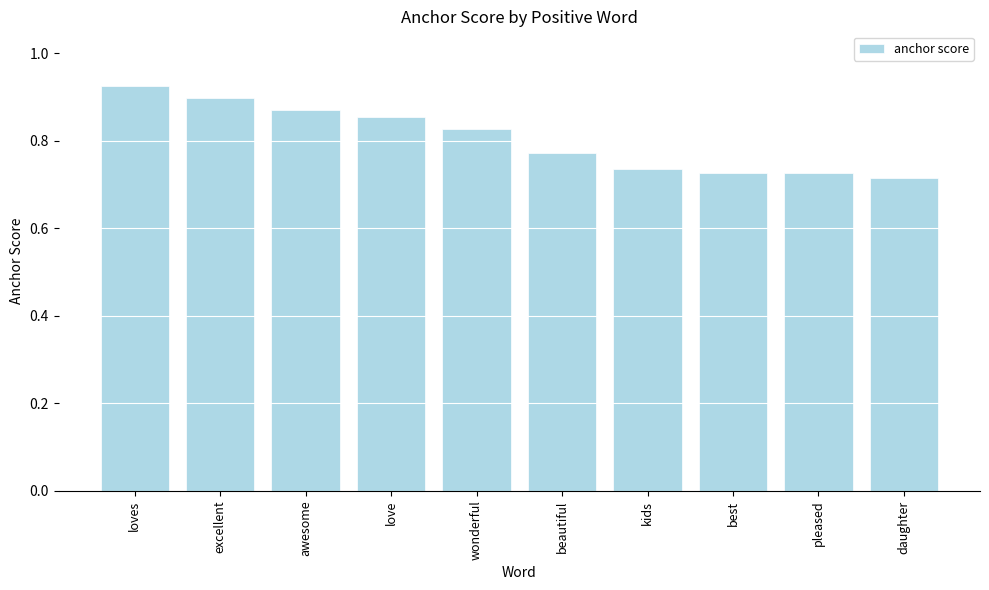

What is the label of the 8th bar from the left?

best